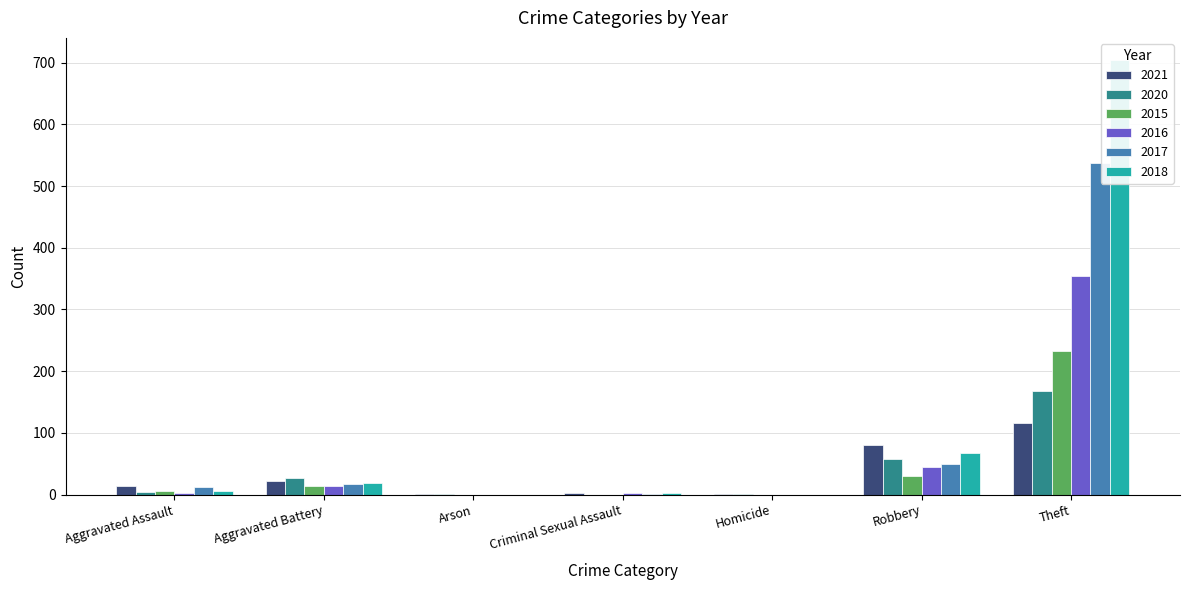

Which series has the largest range (max minus min)?

2018